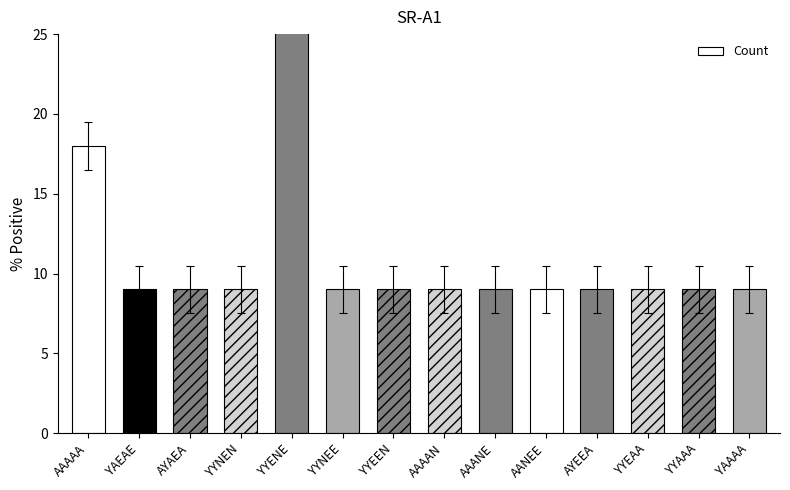

What position from the left is YYEAA?

12